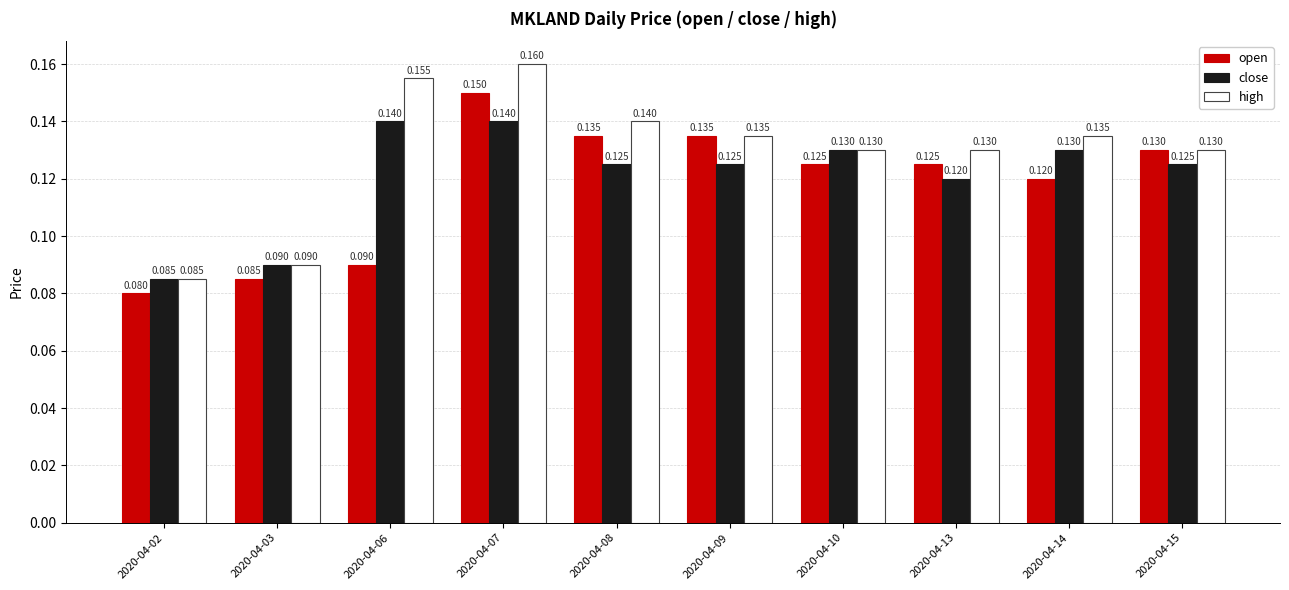

True or false: open has a value of 0.0 at 2020-04-06.

False